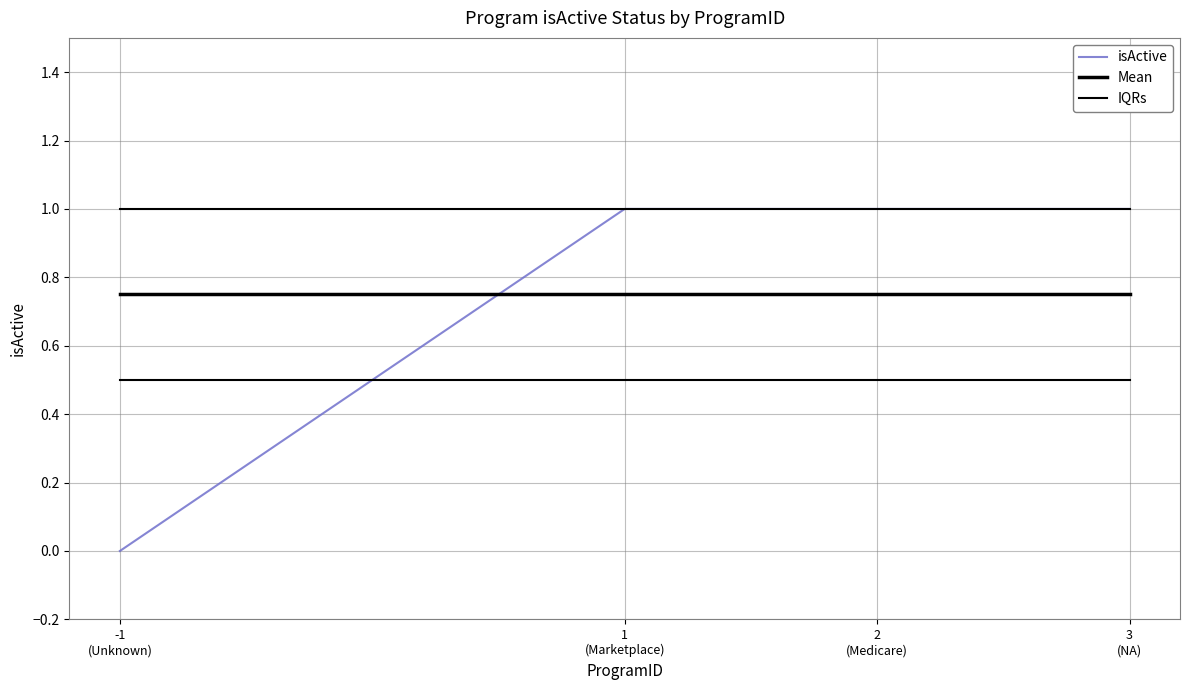

How many lines are shown in the chart?

3